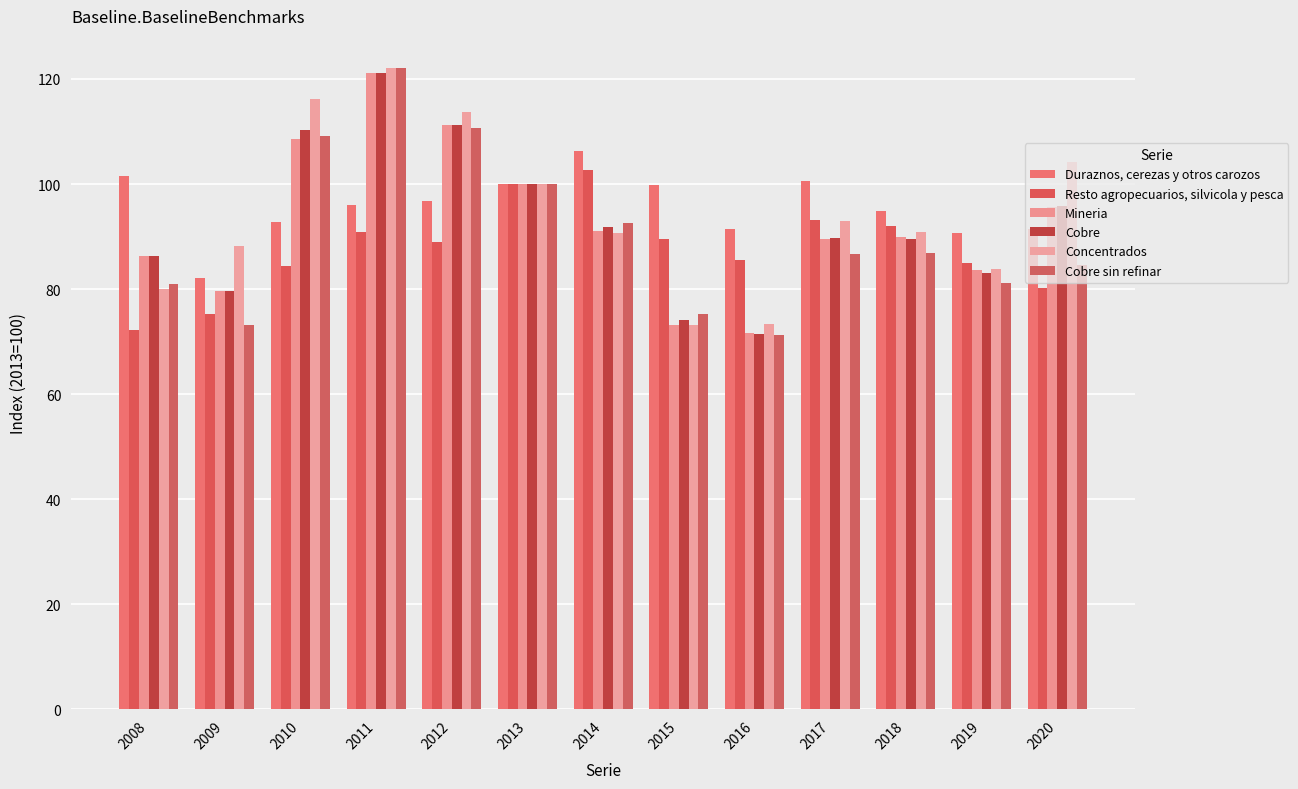

True or false: Cobre sin refinar has a value of 73.2 at 2009.

True